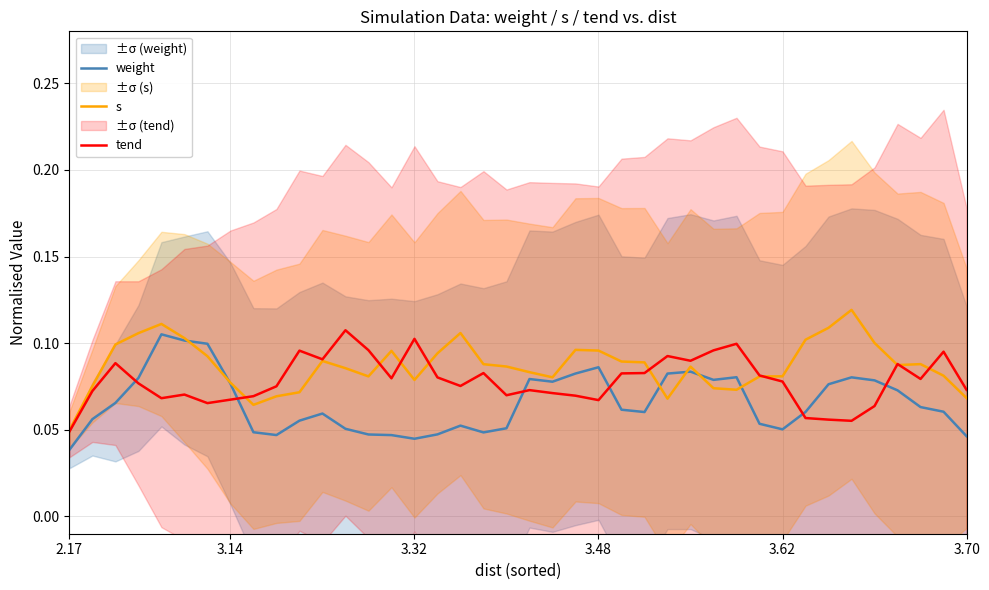

At which label does tend reach its minimum?

2.17